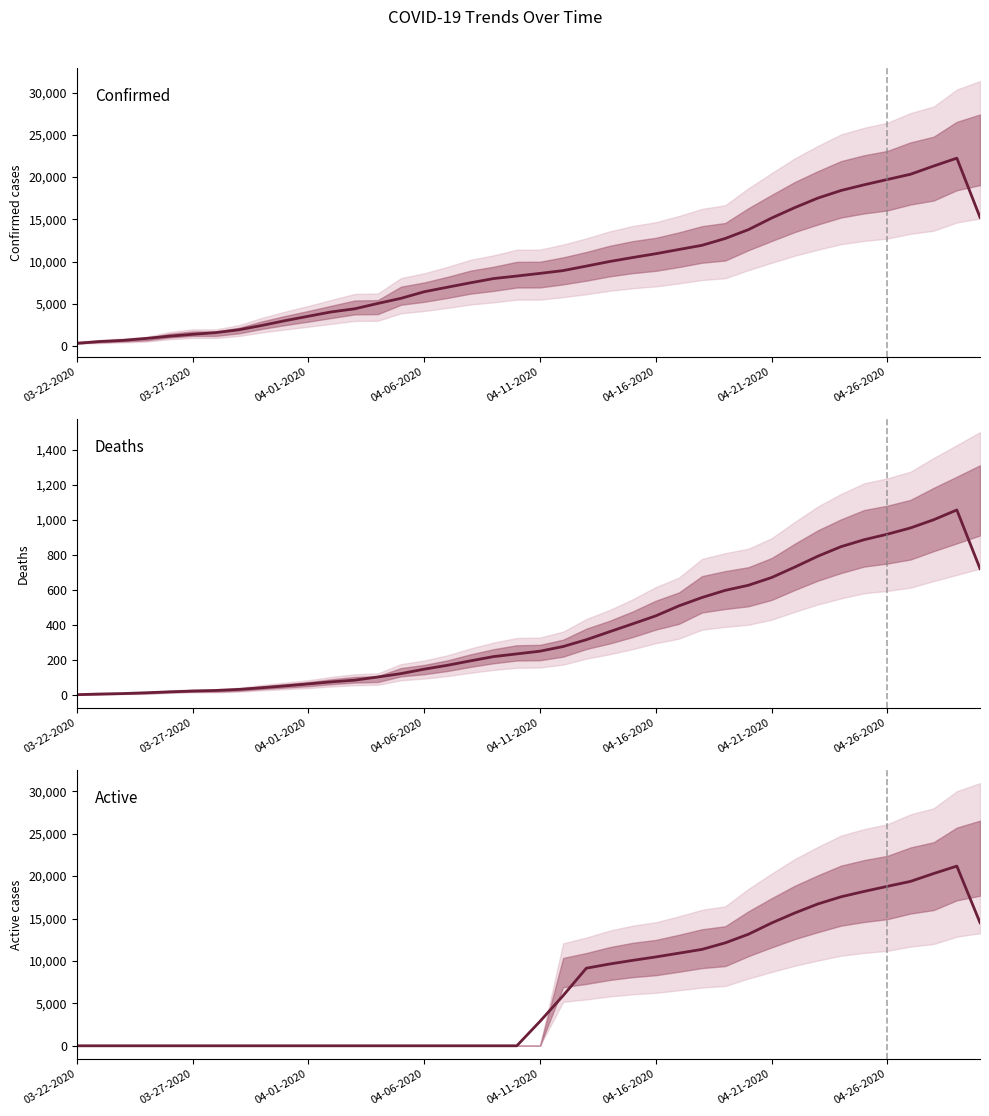

True or false: Deaths has a value of 55.3 at 04-26-2020.

False